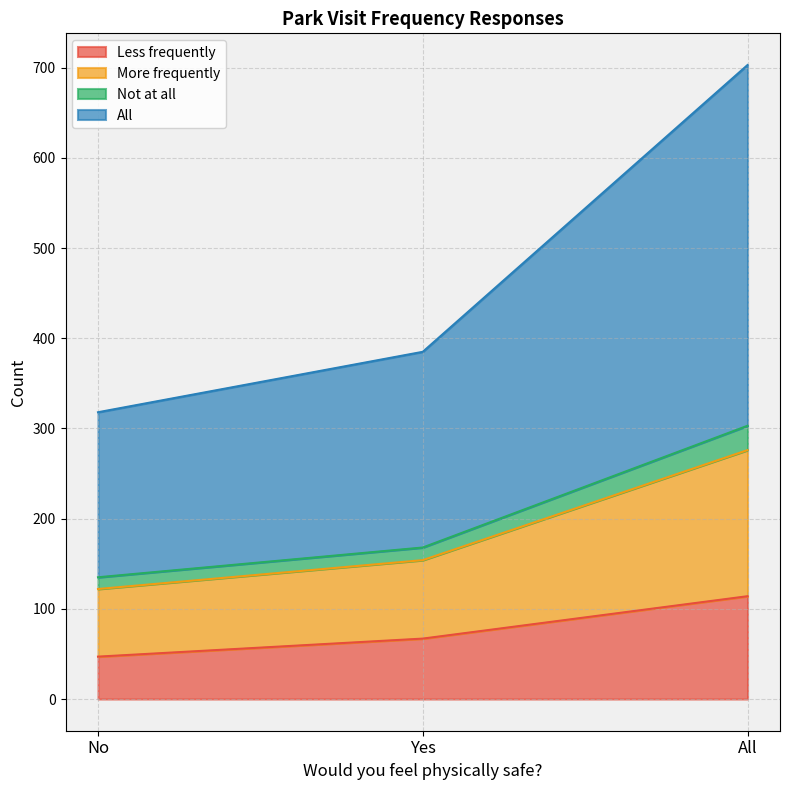

List the labels in order of Less frequently value, smallest first.

No, Yes, All